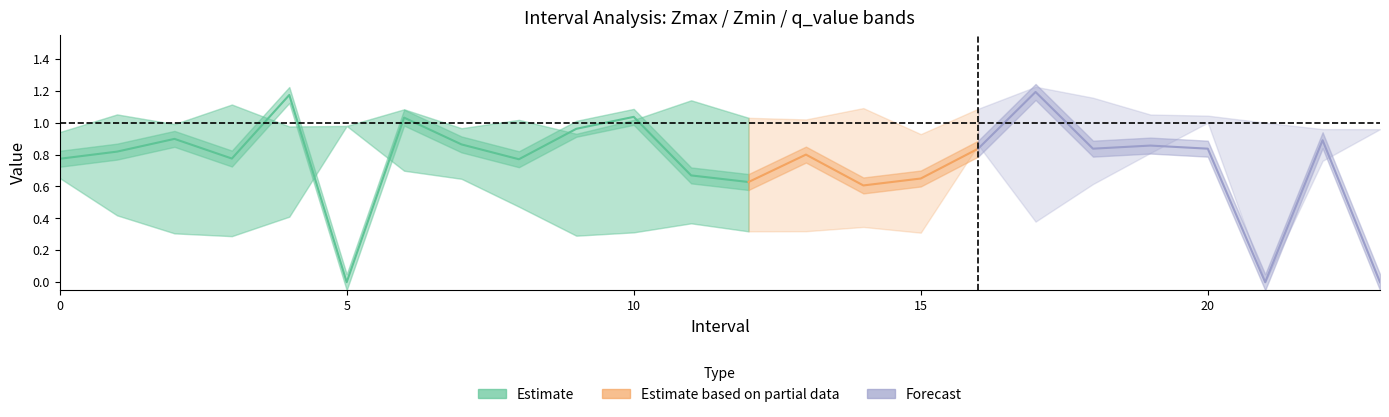

What is the value of the Zmax point at the 21st from the left?

1.0